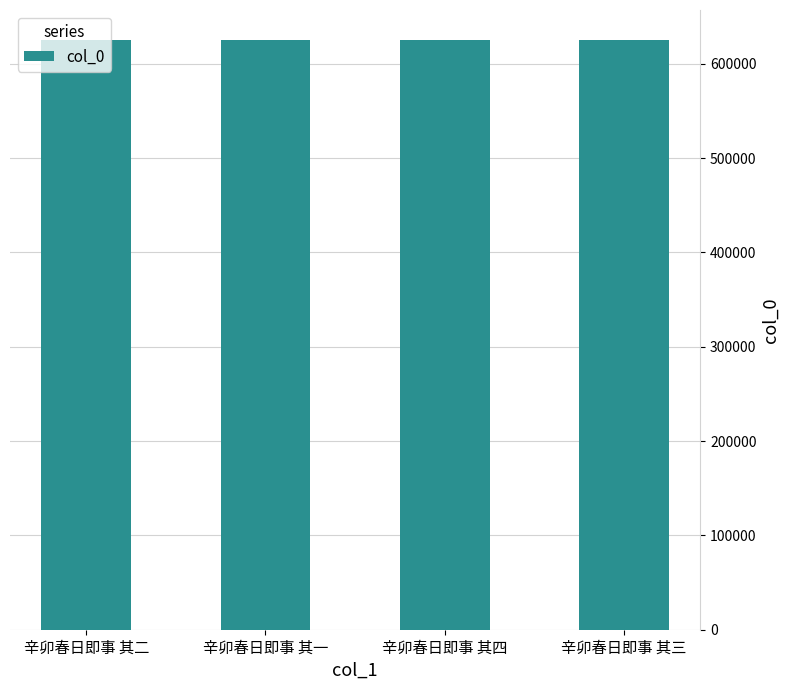

What is the label of the 3rd bar from the right?

辛卯春日即事 其一